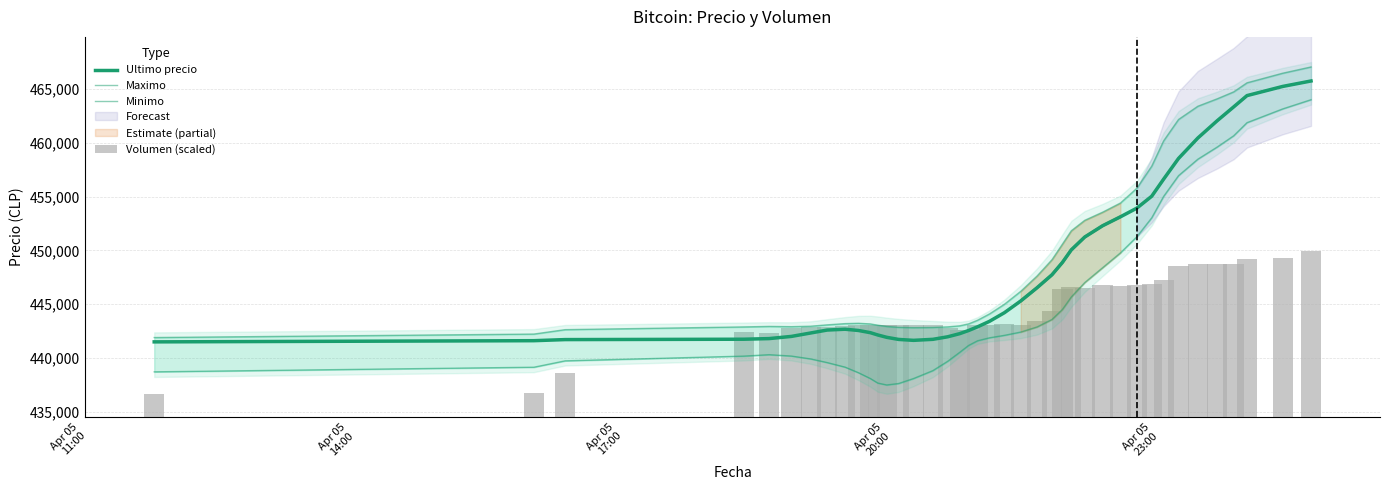

Are the bars horizontal?

No